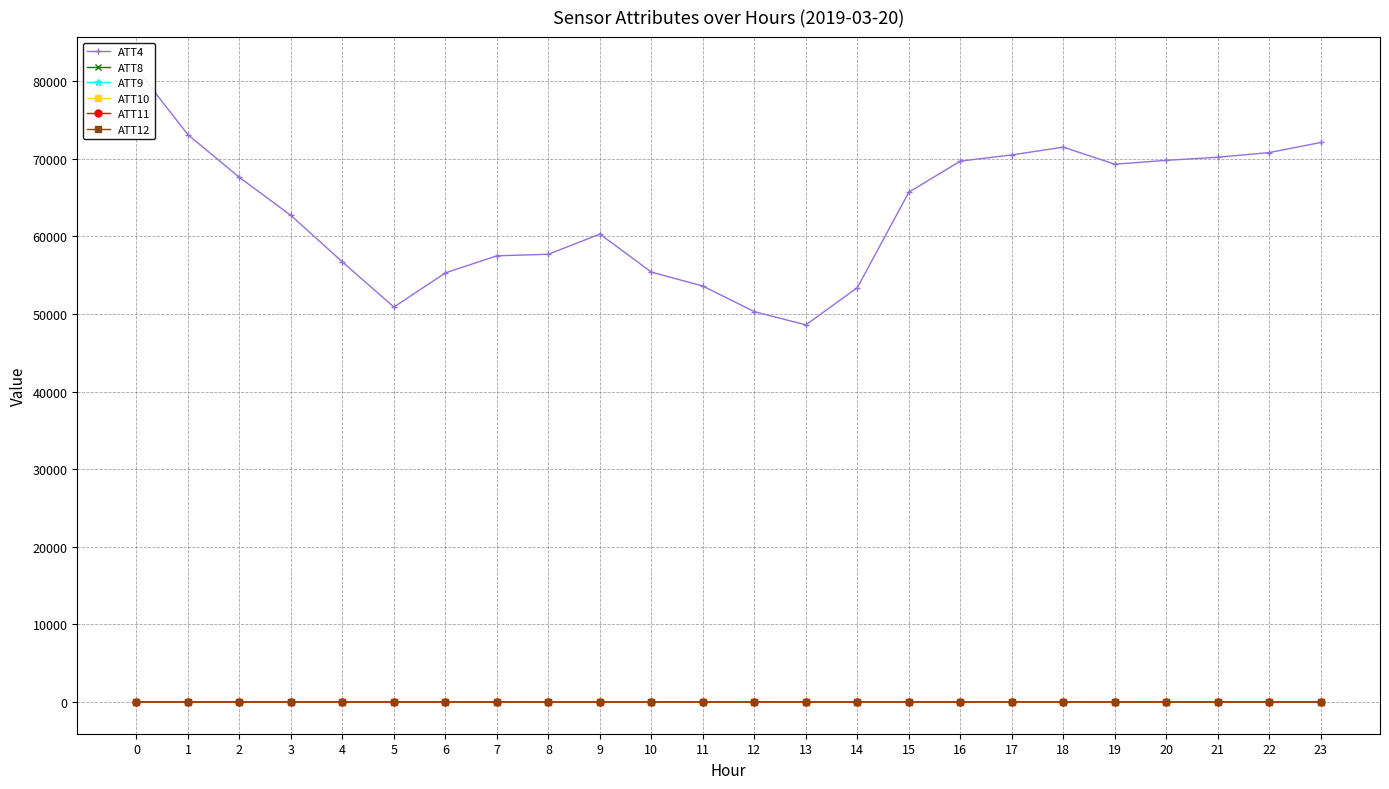

What is the lowest value of the ATT8 series?

1.9